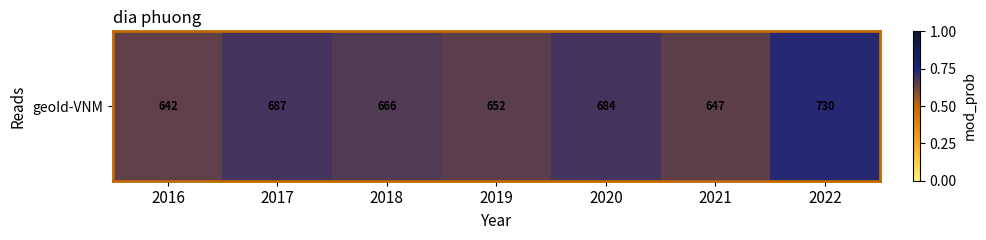

What is the difference between the second highest and second lowest values?

40